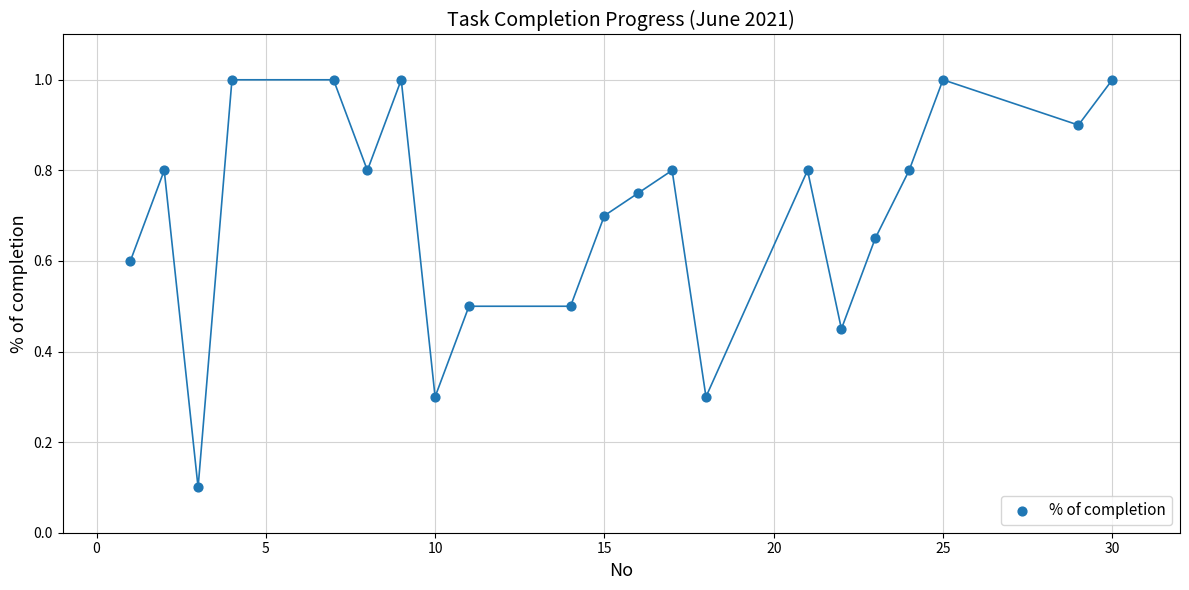

What is the range of X values (max minus min)?

29.0